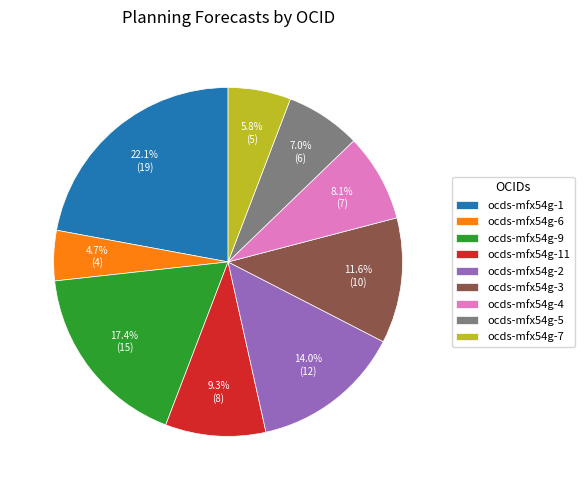

Between ocds-mfx54g-2 and ocds-mfx54g-6, which is larger?

ocds-mfx54g-2